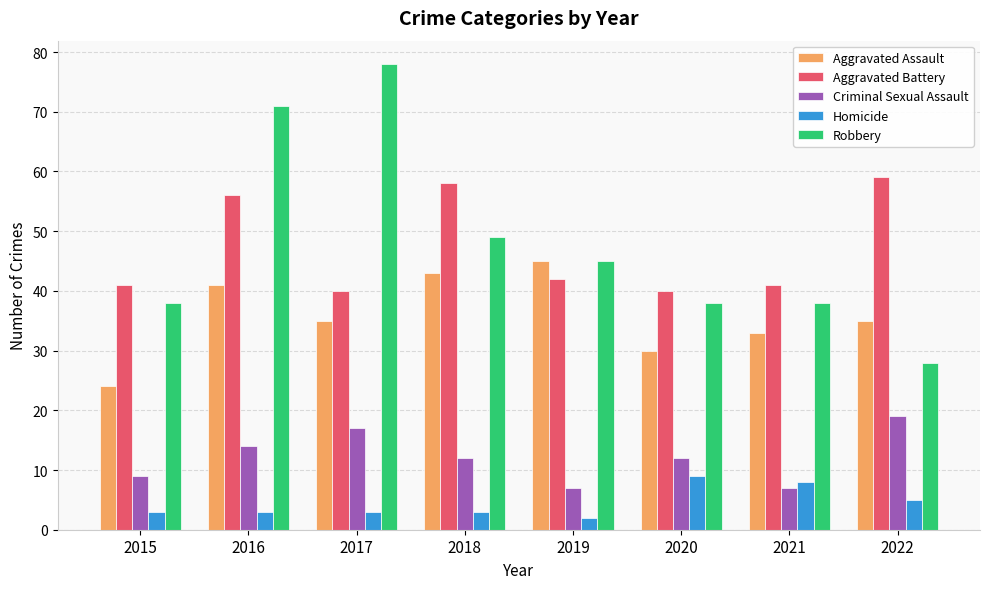

Which series changed the most between 2016 and 2017?

Aggravated Battery